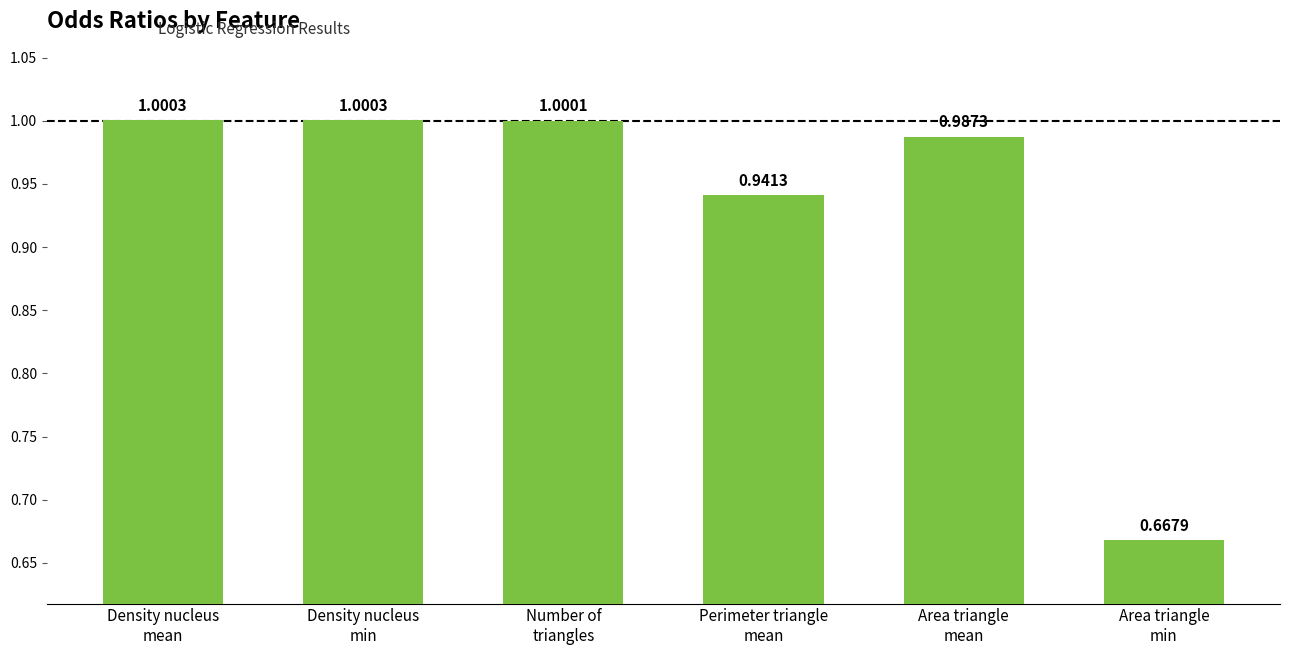

How many bars are there in total?

6